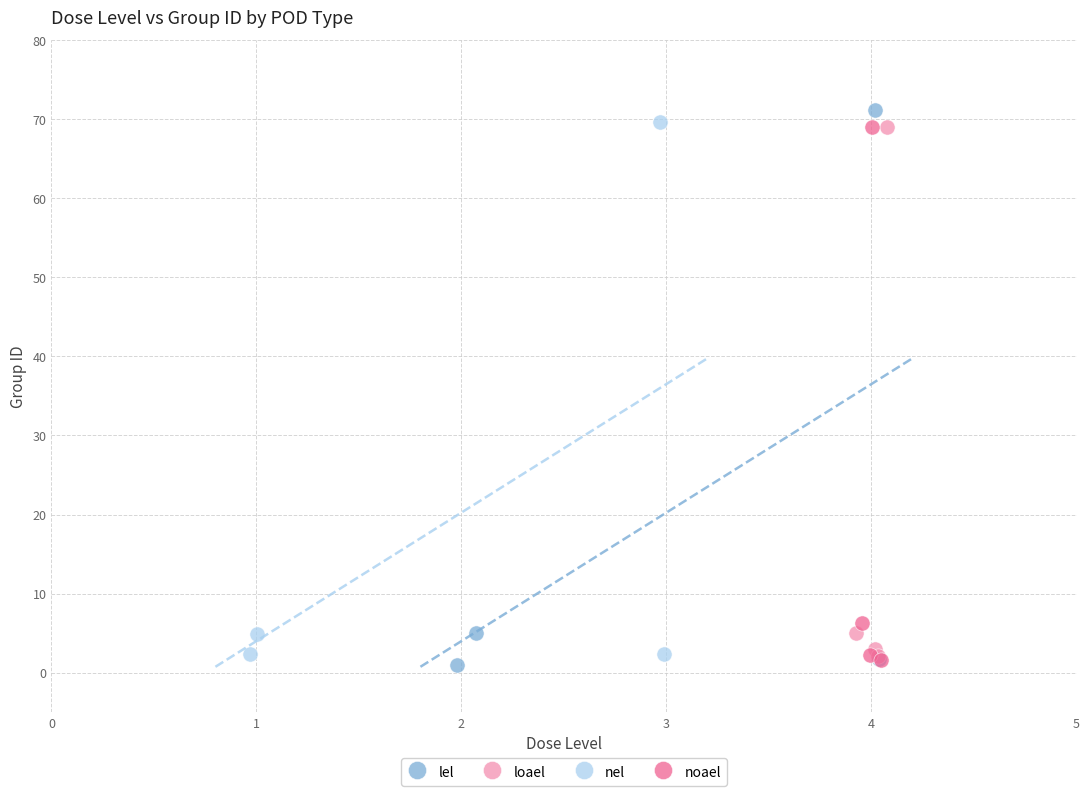

What are all the series names shown in the legend?

lel, loael, nel, noael